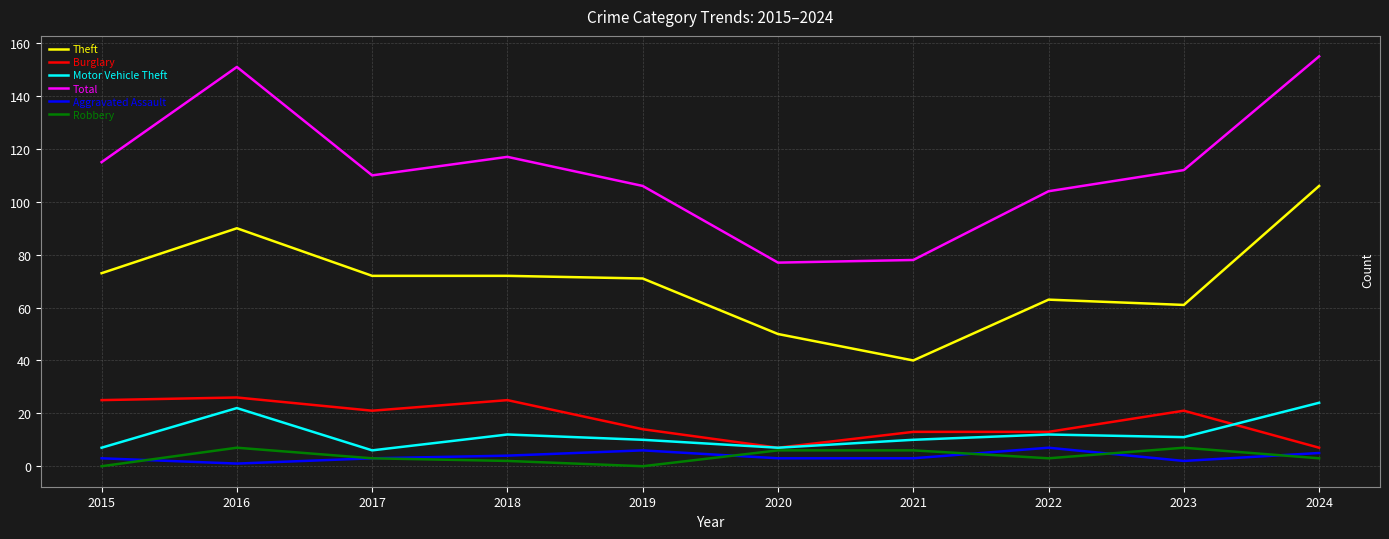

What is the total value across all series at 2015?

223